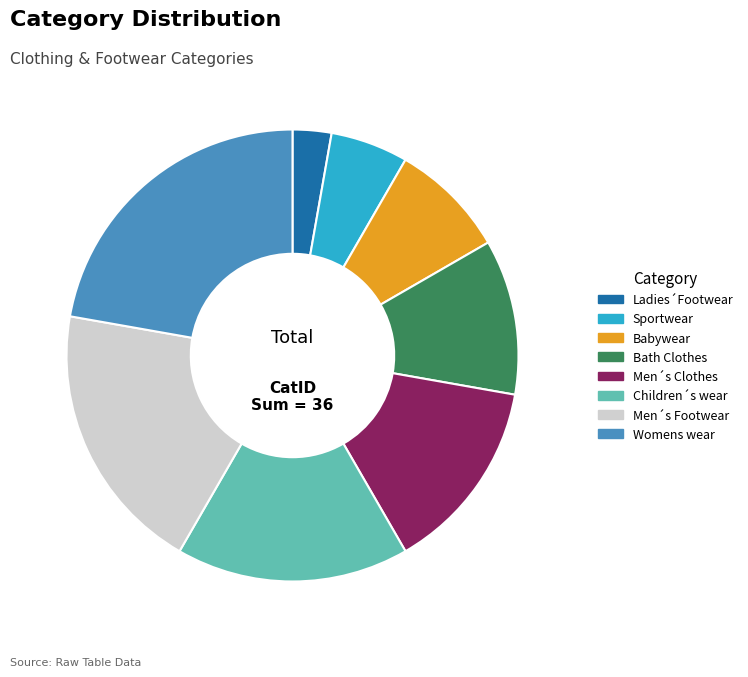

Rank the categories by value from highest to lowest.

Womens wear, Men´s Footwear, Children´s wear, Men´s Clothes, Bath Clothes, Babywear, Sportwear, Ladies´Footwear